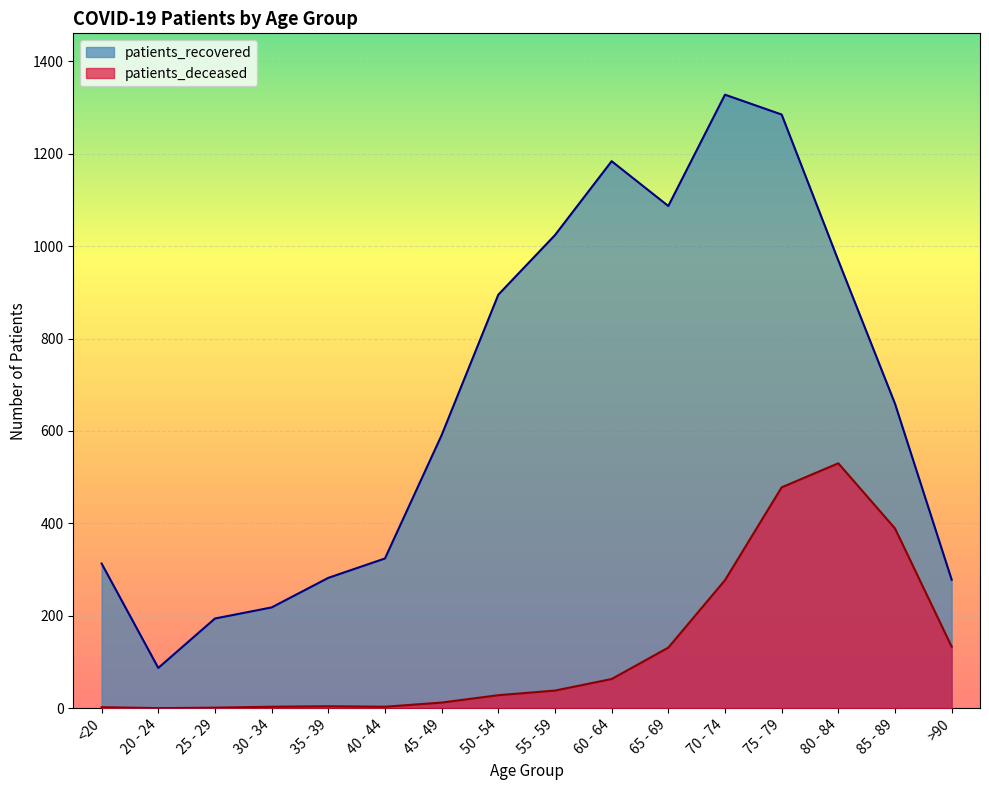

Where is the first local minimum for patients_deceased?

20 - 24